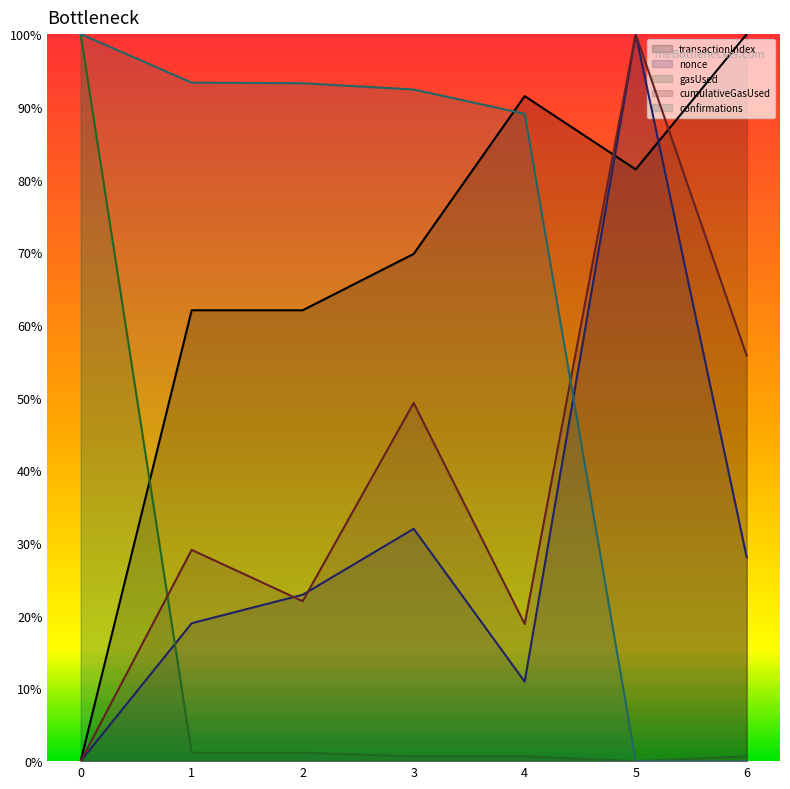

Where is nonce nearest to the value 50?

3